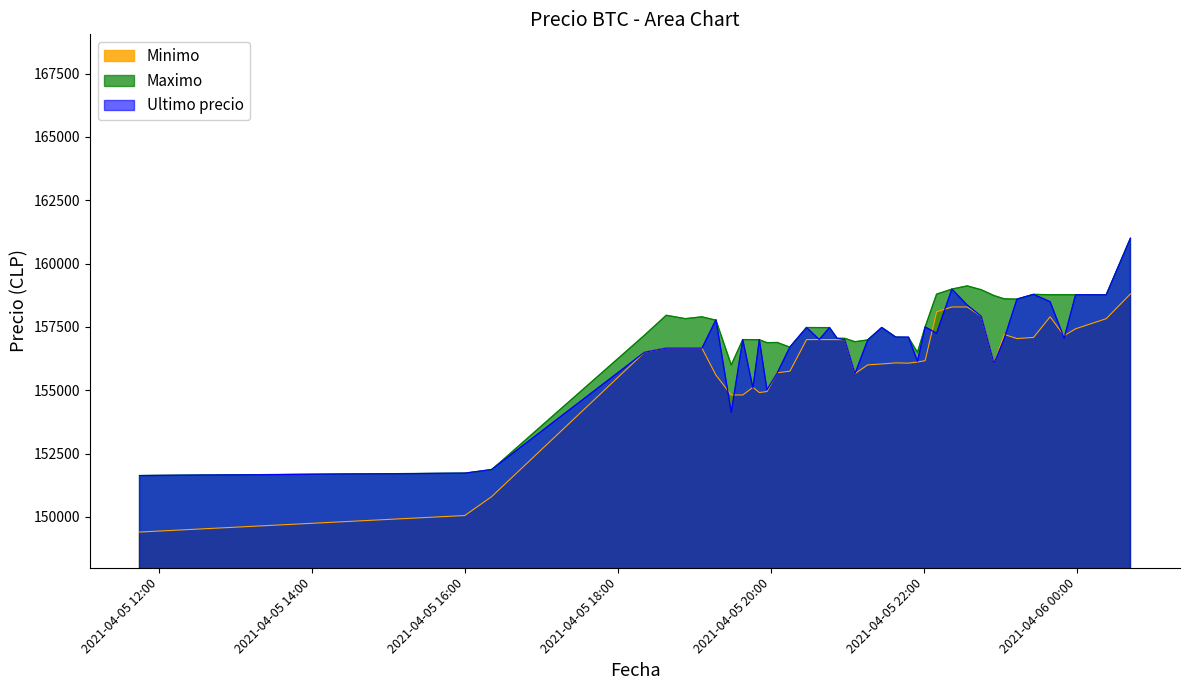

Is the value of Minimo at 2021-04-05 18:21 greater than the value of Maximo at 2021-04-06 00:42?

No